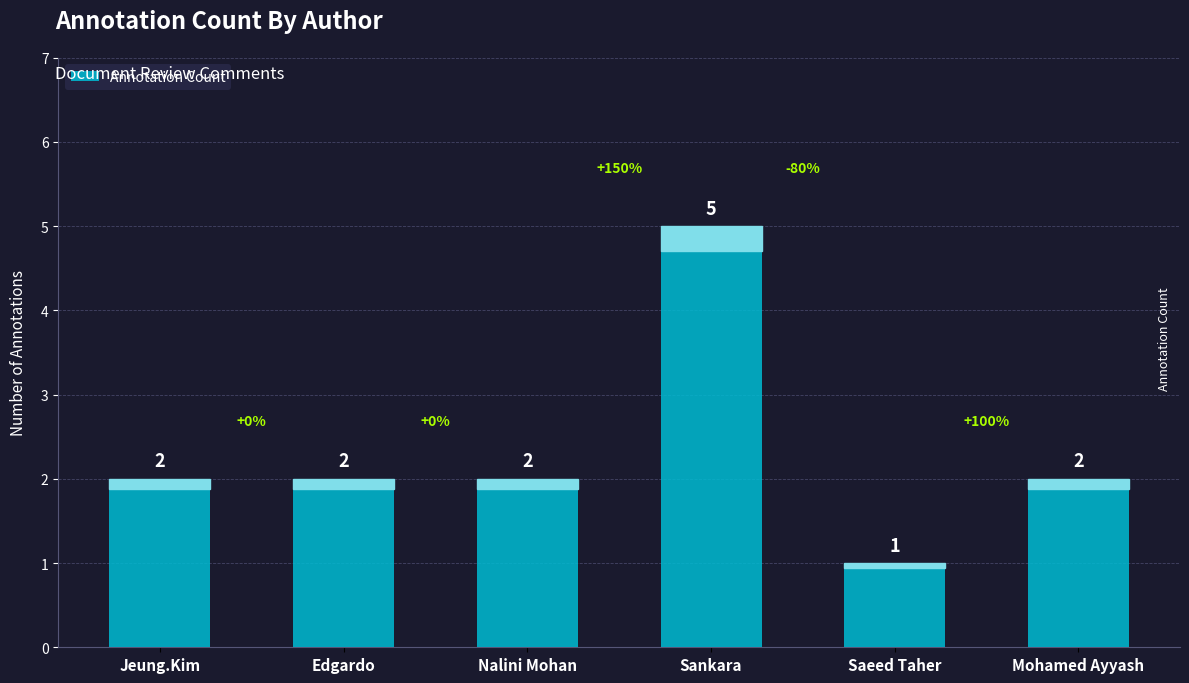

What position from the right is Edgardo?

5